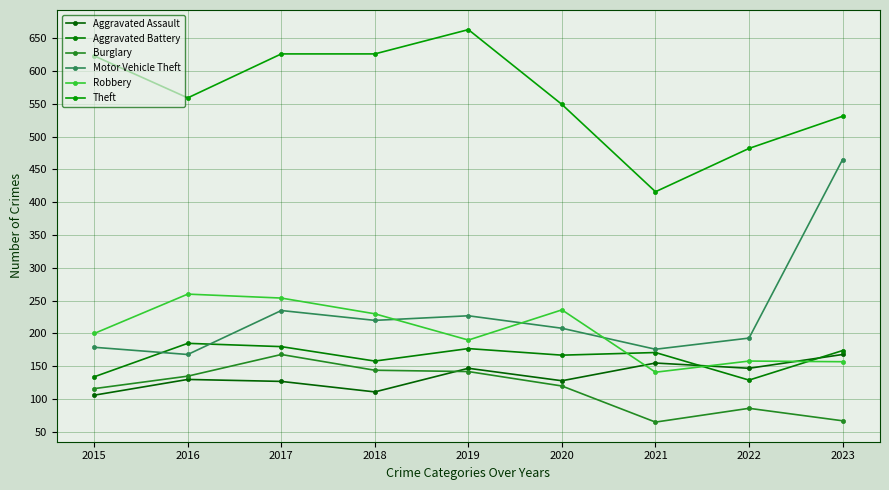

What is the spread (max minus min) of values at 2020?

429